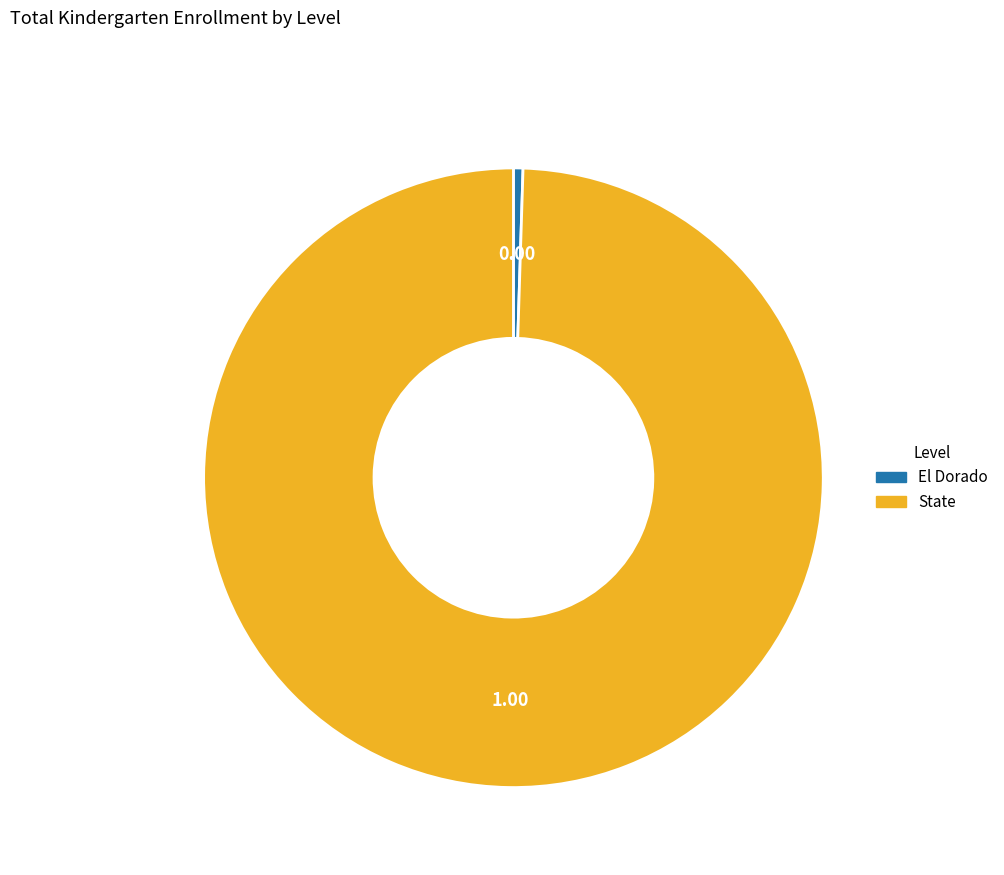

Approximately how many times larger is the value at State compared to El Dorado?

200.7